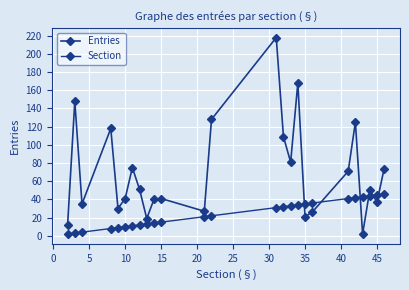

How many data points in Entries are less than 50?

12